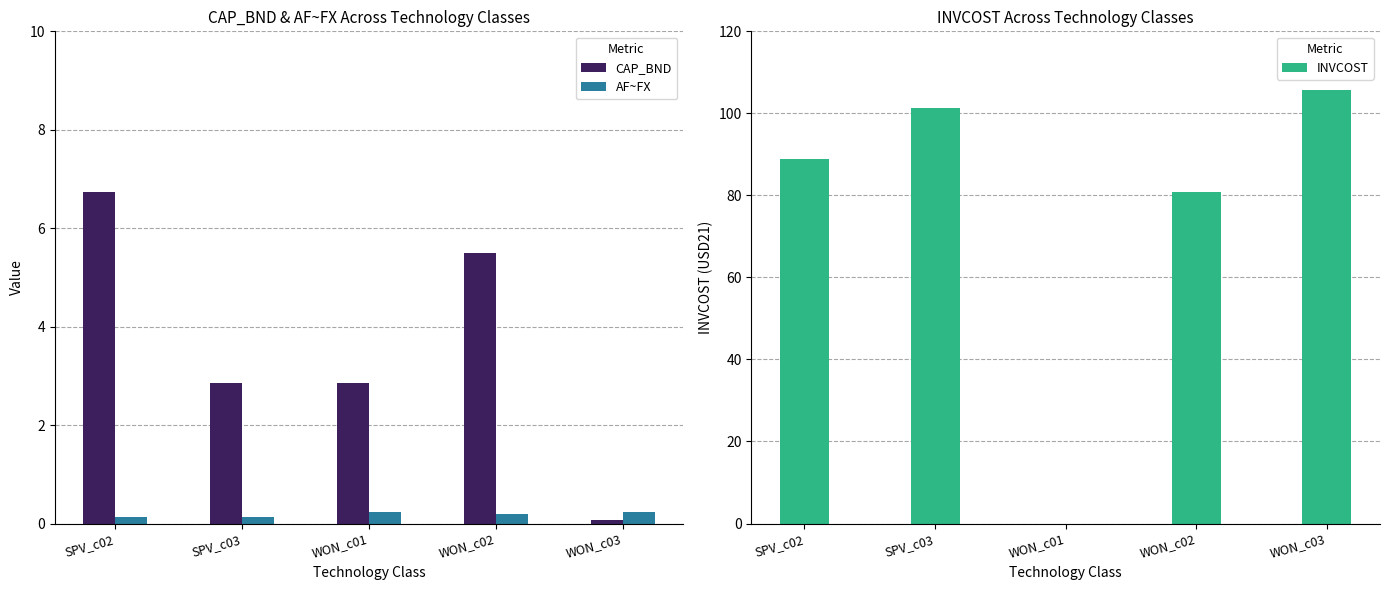

What is the maximum value for AF~FX?

0.2